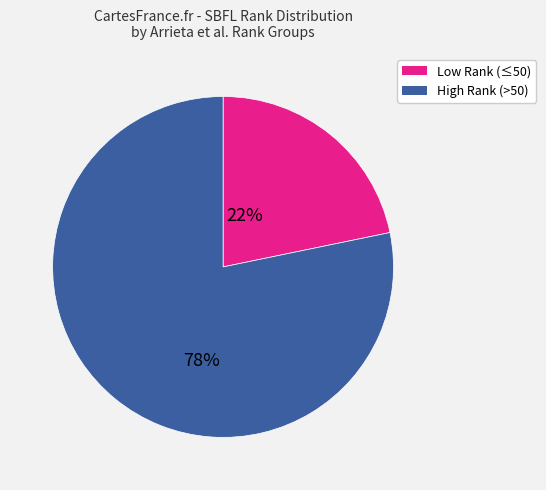

Does any single category account for the majority?

Yes